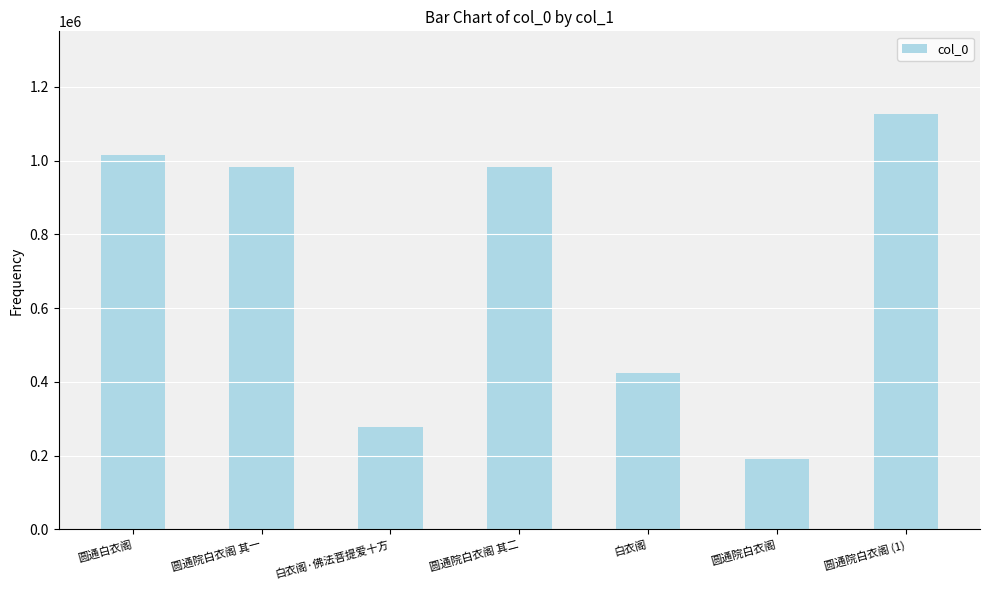

What is the average value?

714200